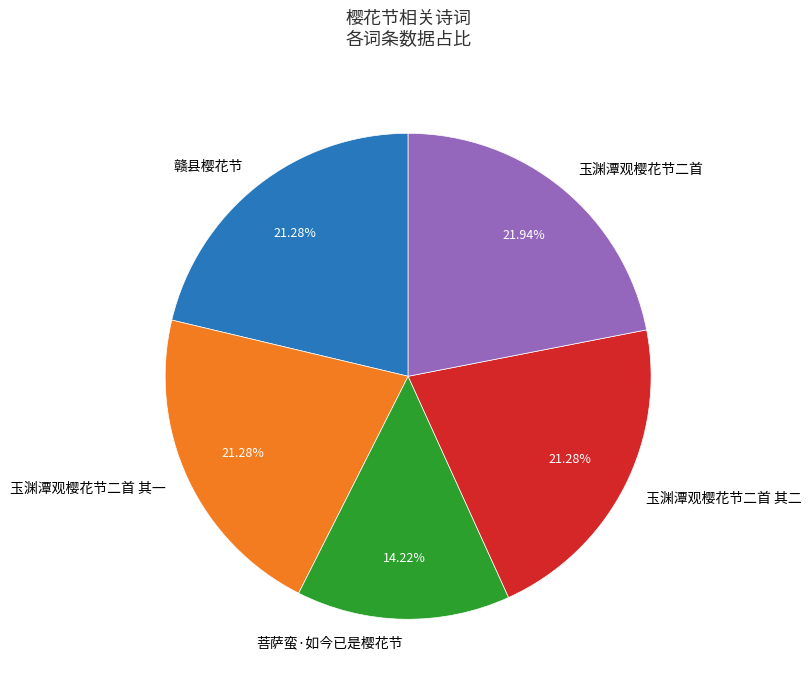

Which has a higher value, 玉渊潭观樱花节二首 其一 or 菩萨蛮·如今已是樱花节?

玉渊潭观樱花节二首 其一